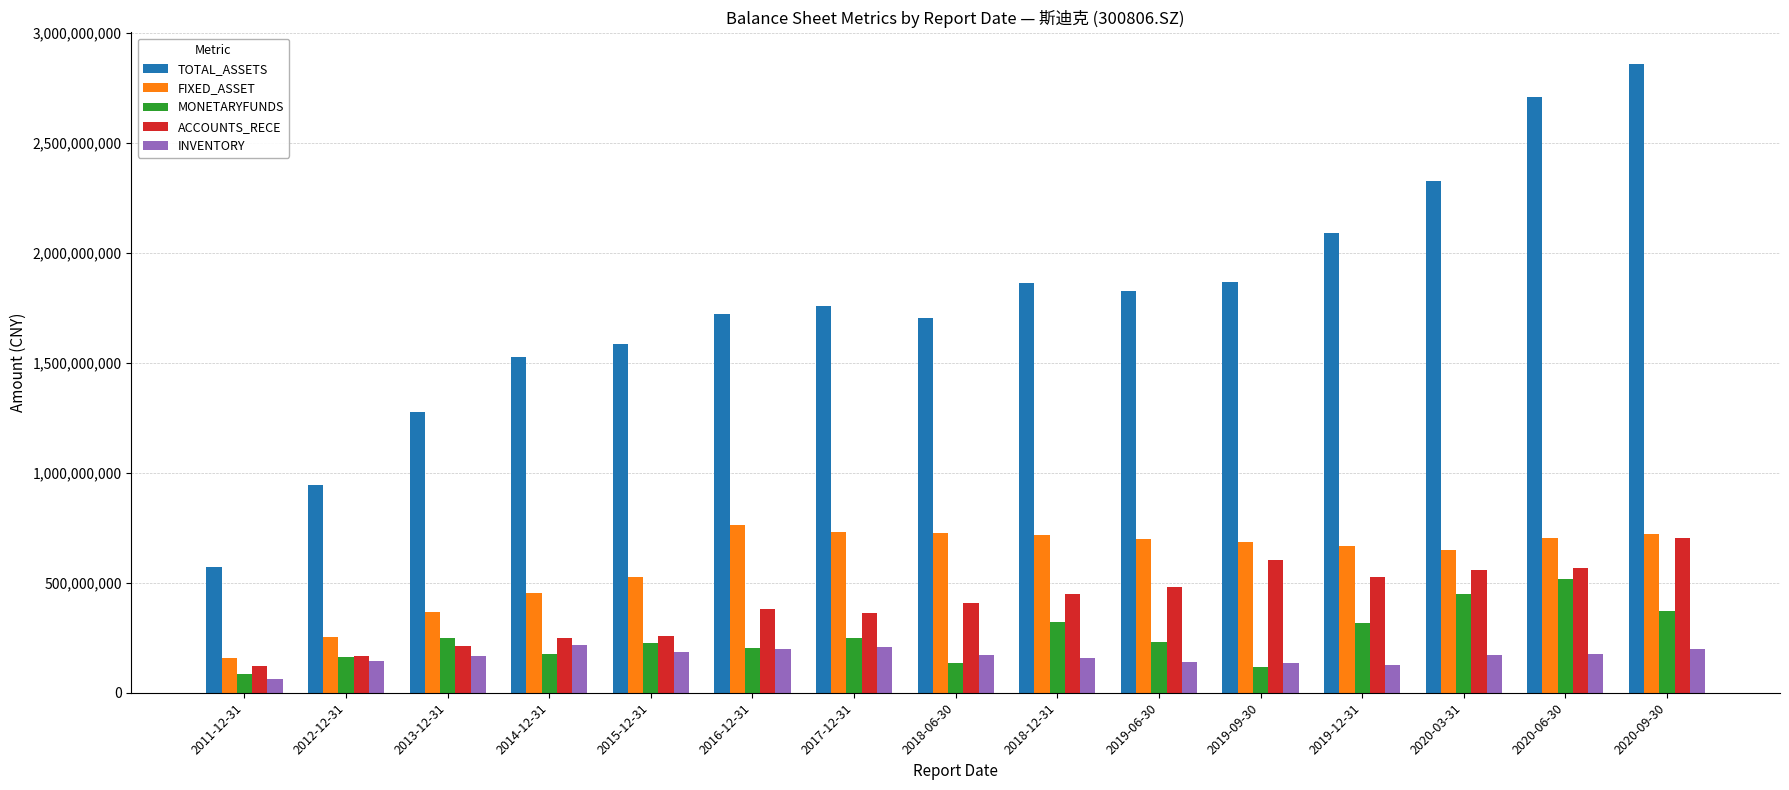

What is the spread (max minus min) of values at 2018-06-30?

1568152283.7